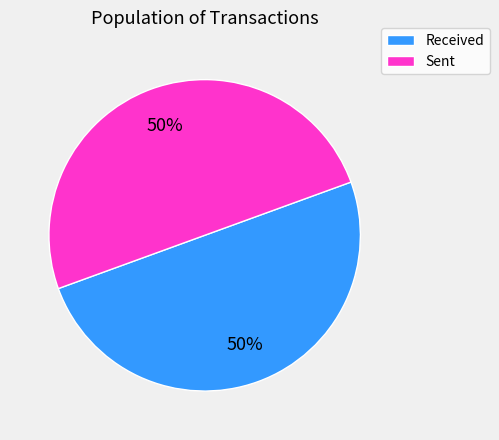

Do Sent and Received together represent more than half of the pie?

Yes